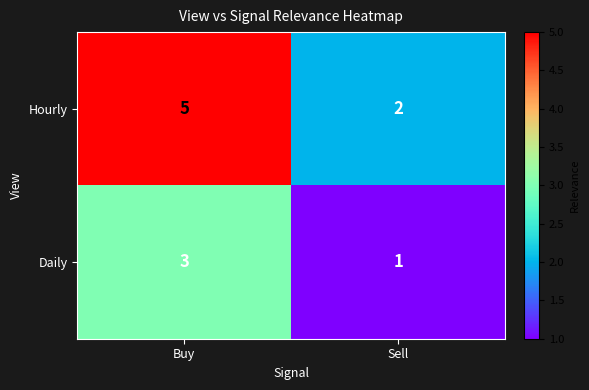

The value of Hourly at Buy is 7. True or false?

False